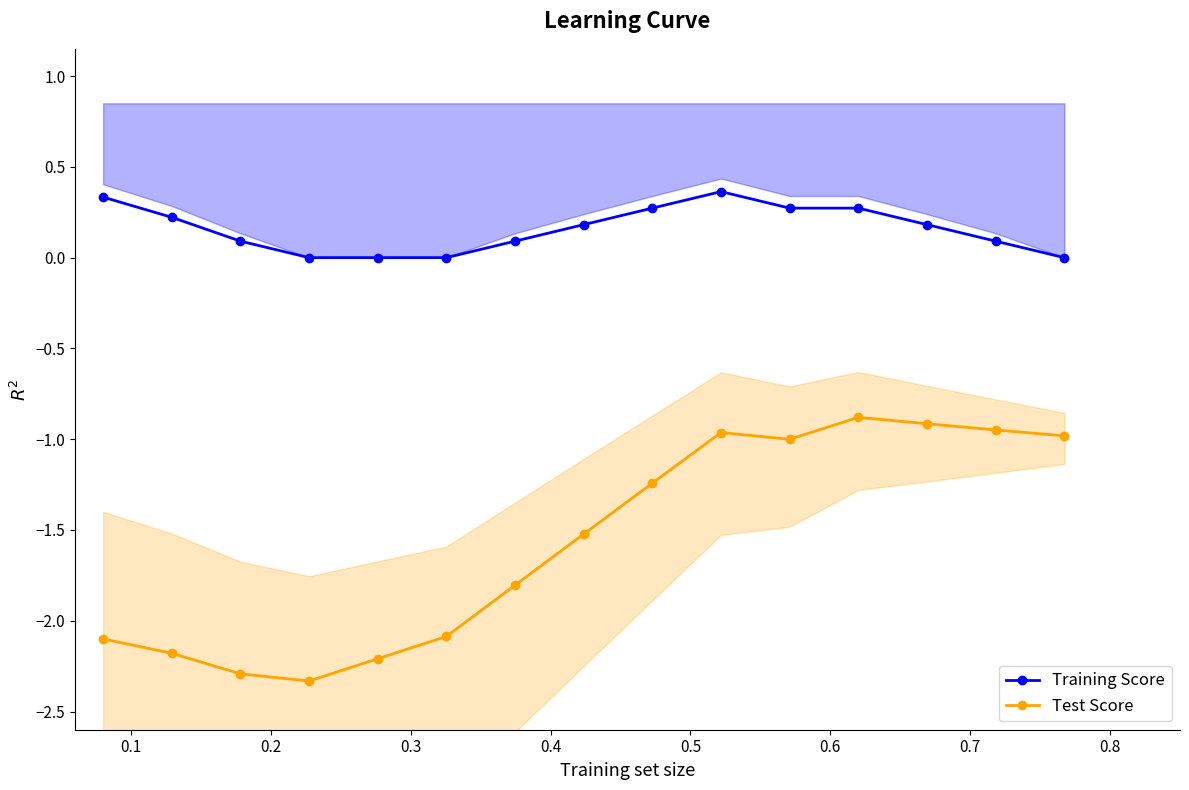

At 12, list the series in order from smallest to largest.

Test Score, Training Score